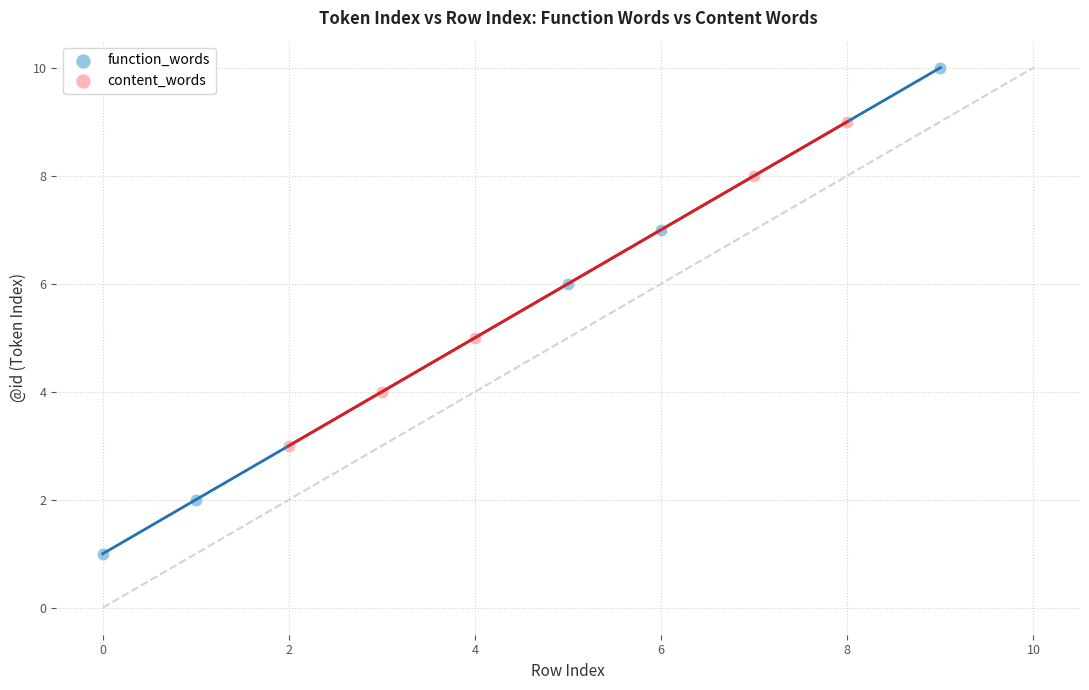

Which series contains the highest Y value?

function_words